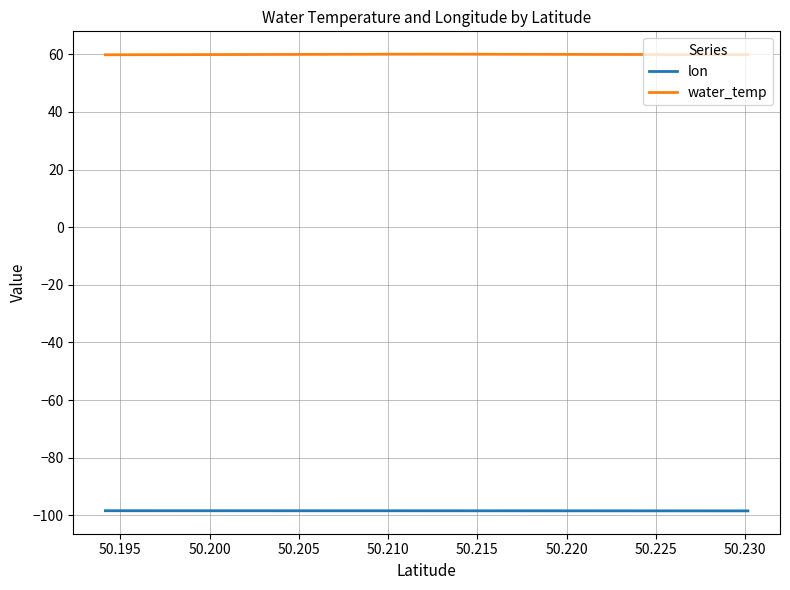

Which series has the largest total across all categories?

water_temp